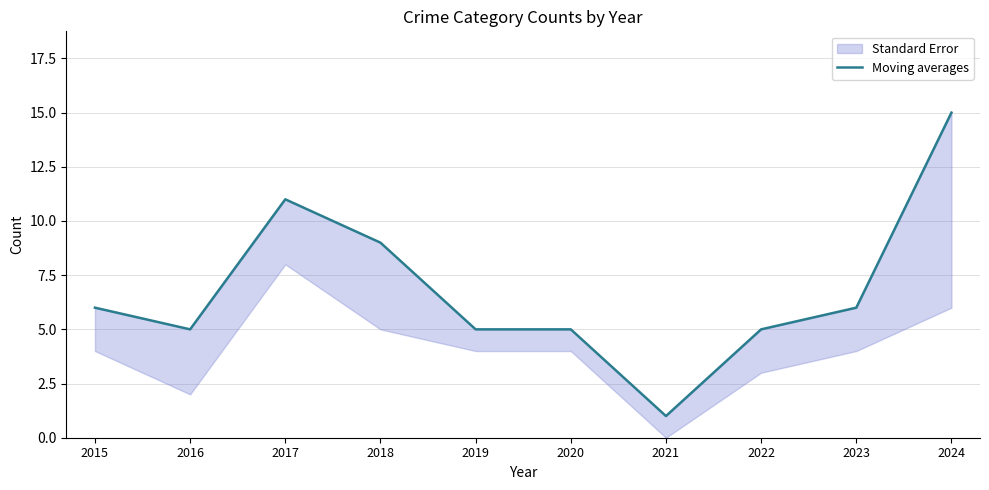

Is it true that the value at 2016 is 8?

False